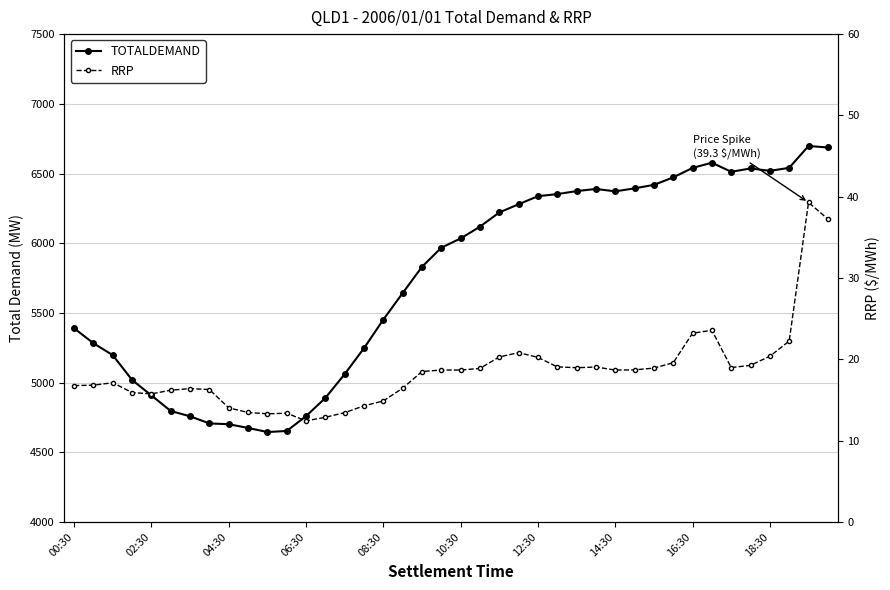

The RRP series shows 20.2 at 12:30. True or false?

True